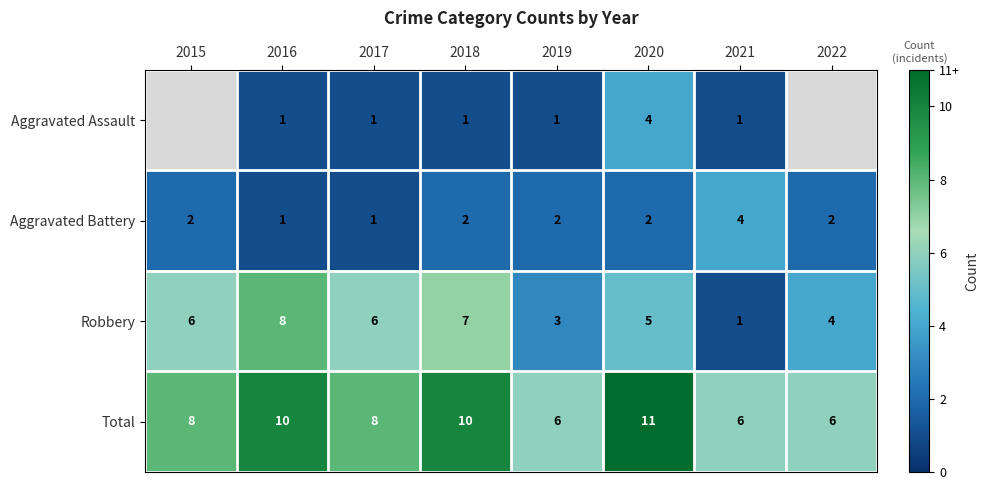

Read the Robbery value at 2018.

7